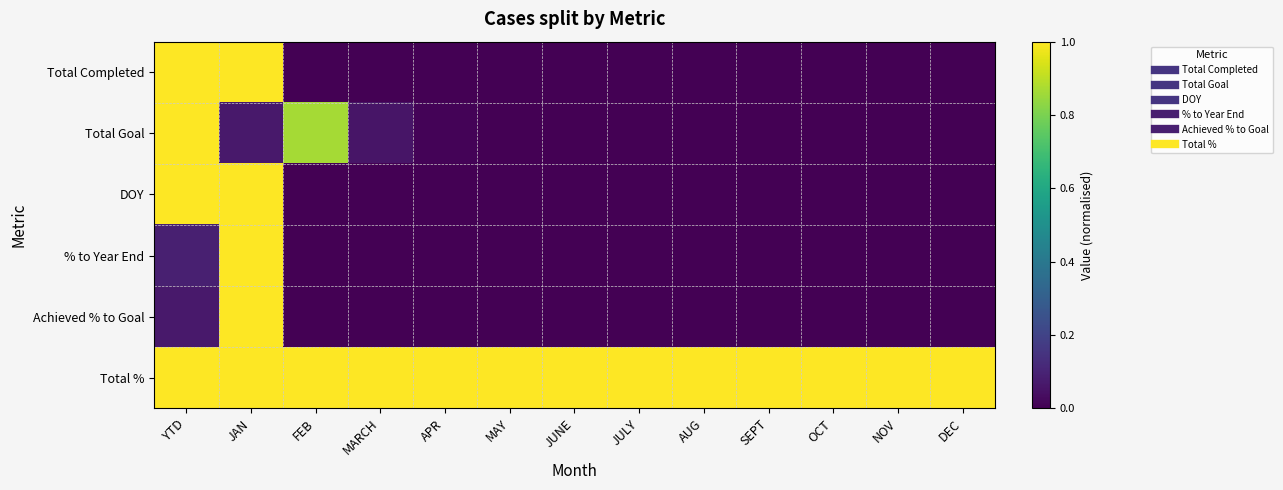

Which series has the largest total across all categories?

Total %